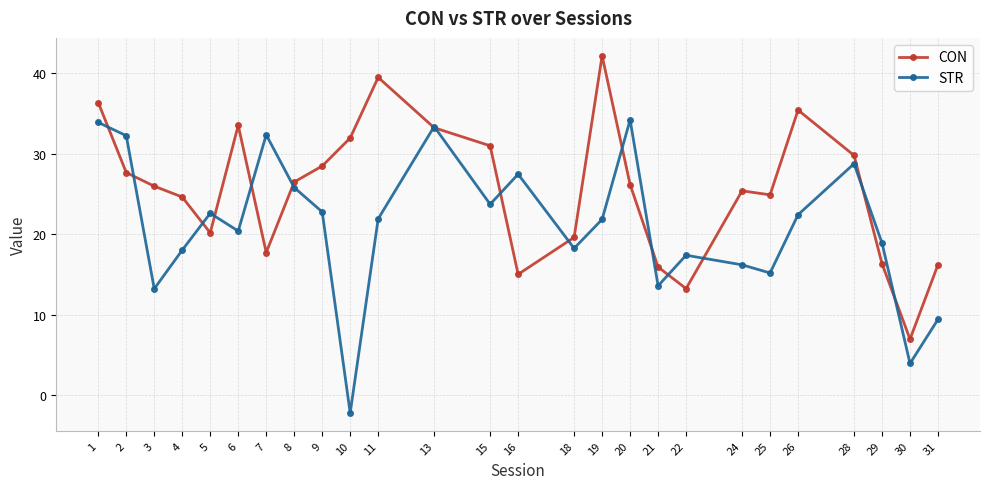

The CON series shows 13.3 at 22. True or false?

True